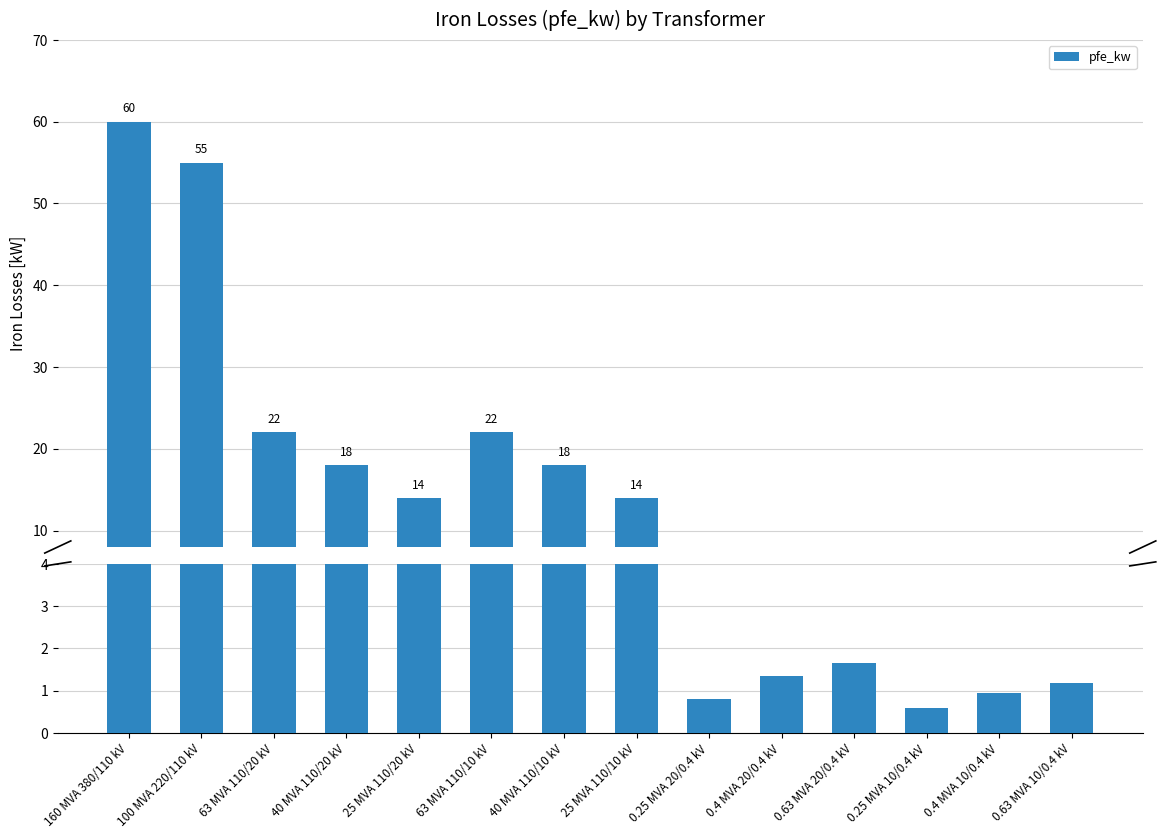

Is it true that the value at 0.4 MVA 20/0.4 kV is 1.9?

False